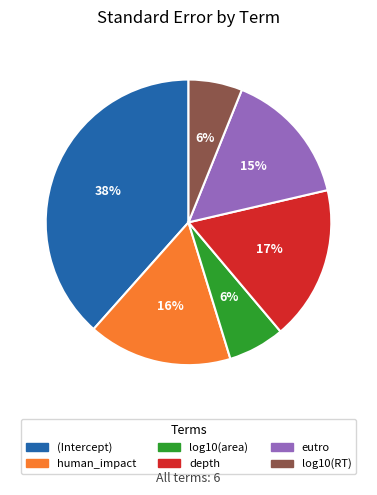

Count the number of slices in the pie.

6